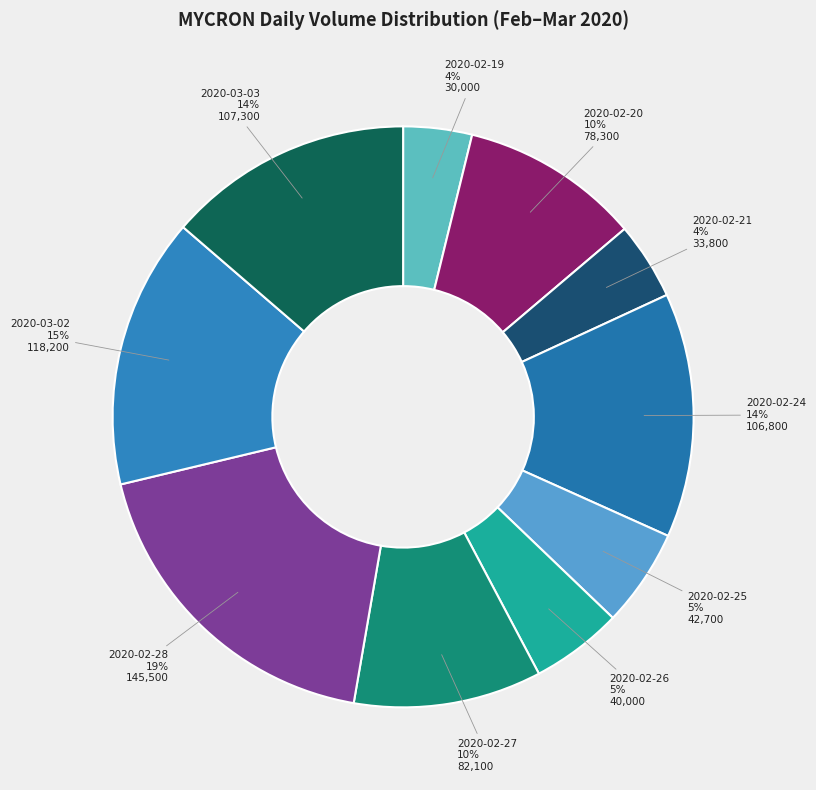

Is the sum of 2020-02-26 and 2020-02-27 greater than half?

No